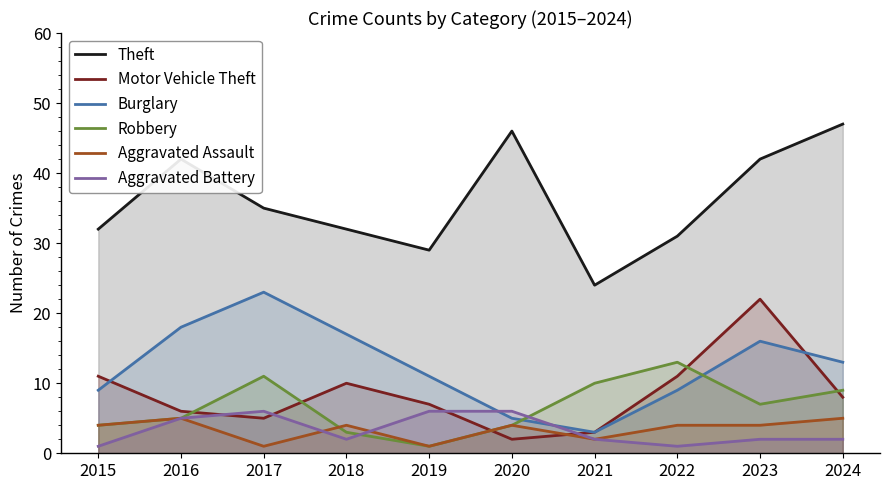

What are all the series names shown in the legend?

Theft, Motor Vehicle Theft, Burglary, Robbery, Aggravated Assault, Aggravated Battery